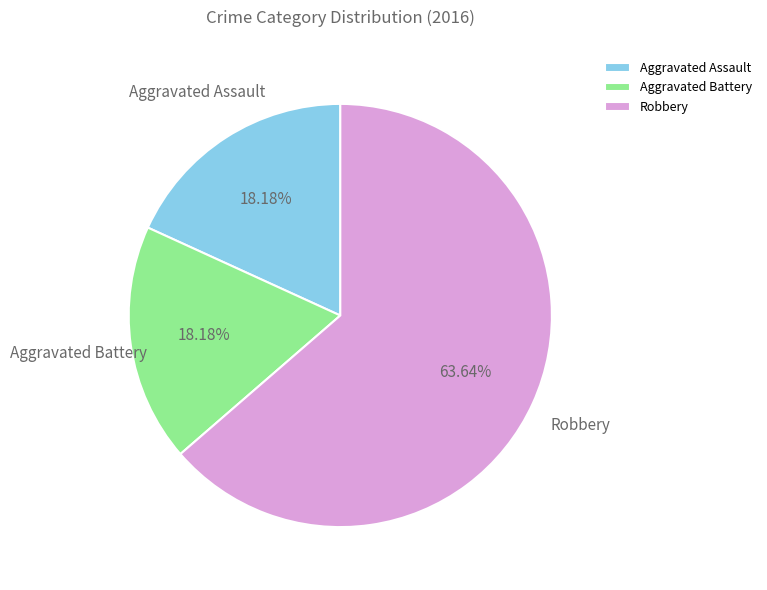

Count the number of slices in the pie.

3